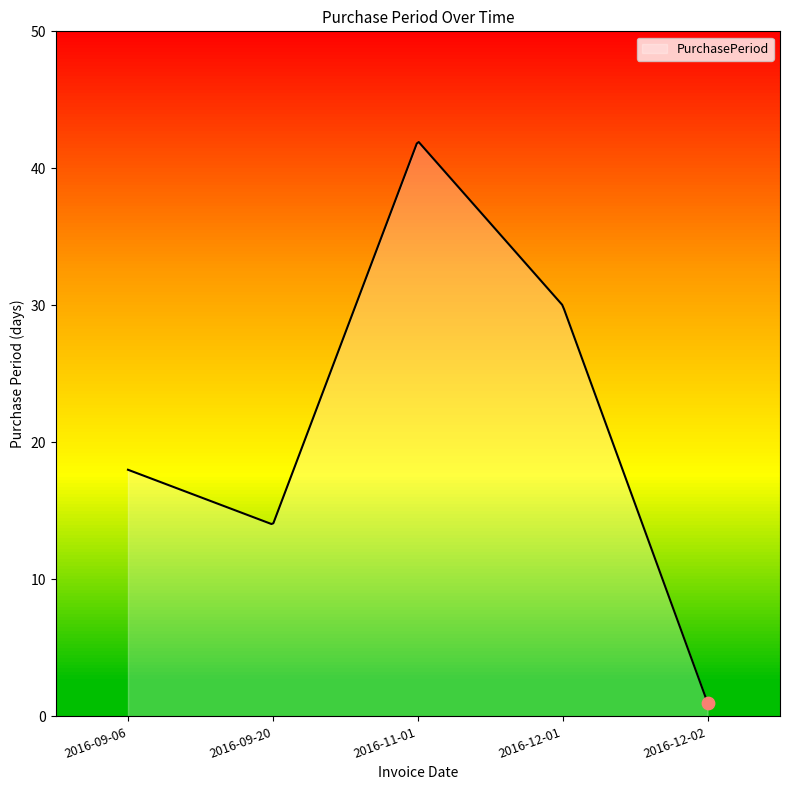

What is the minimum value shown in the chart?

1.0